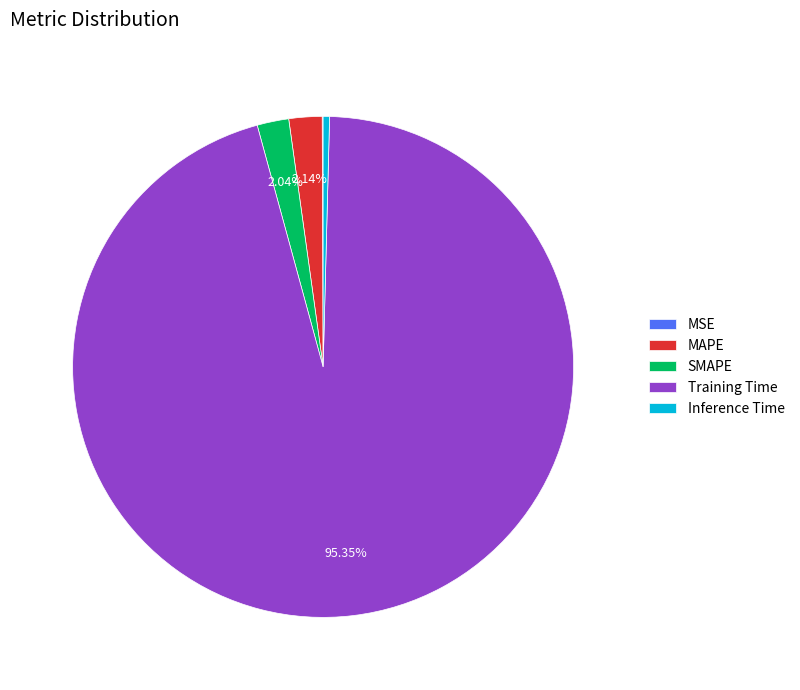

Which slice represents more than half of the pie?

Training Time